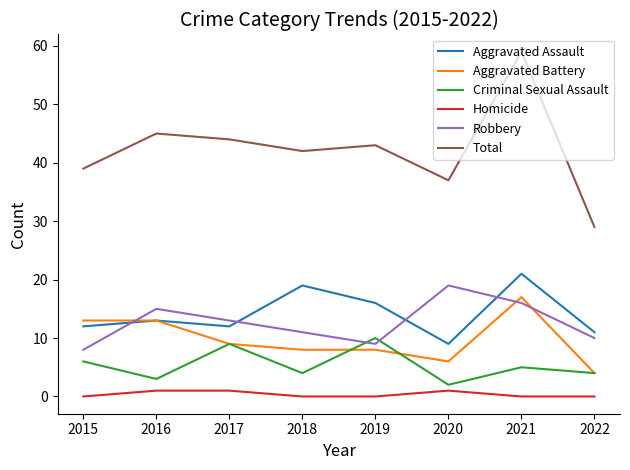

Which series has the widest spread of values?

Total